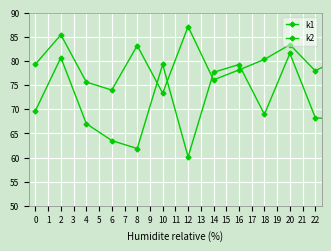

List the series in order of their peak value, highest first.

k1, k2